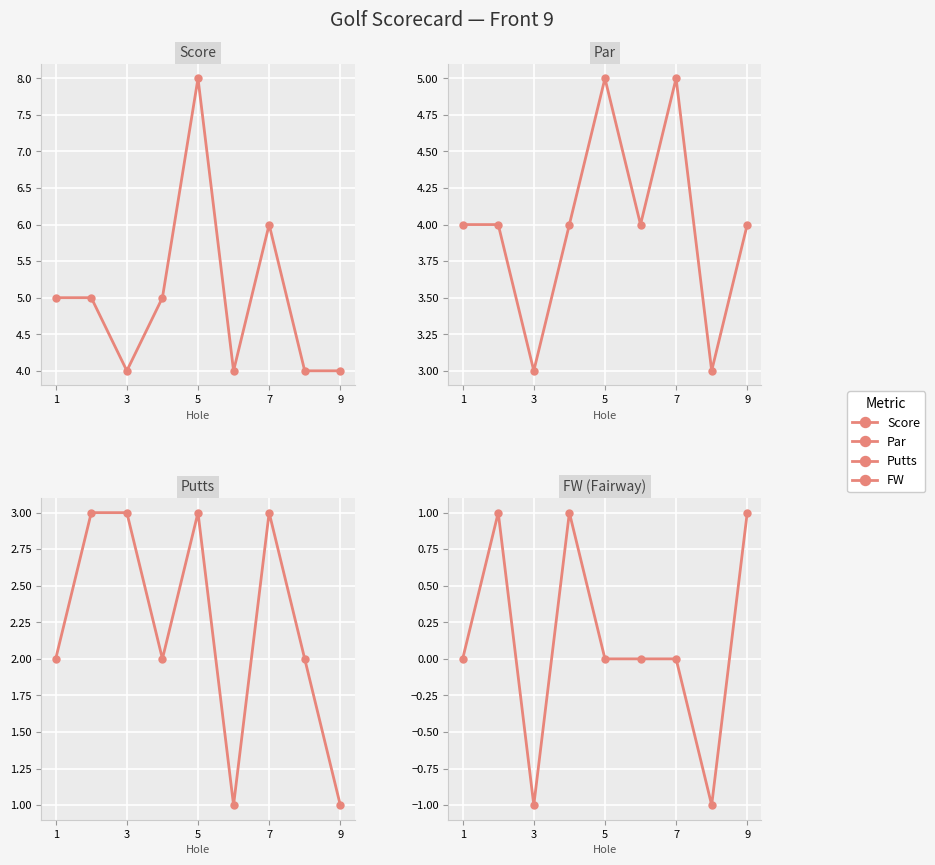

How many lines are shown in the chart?

4